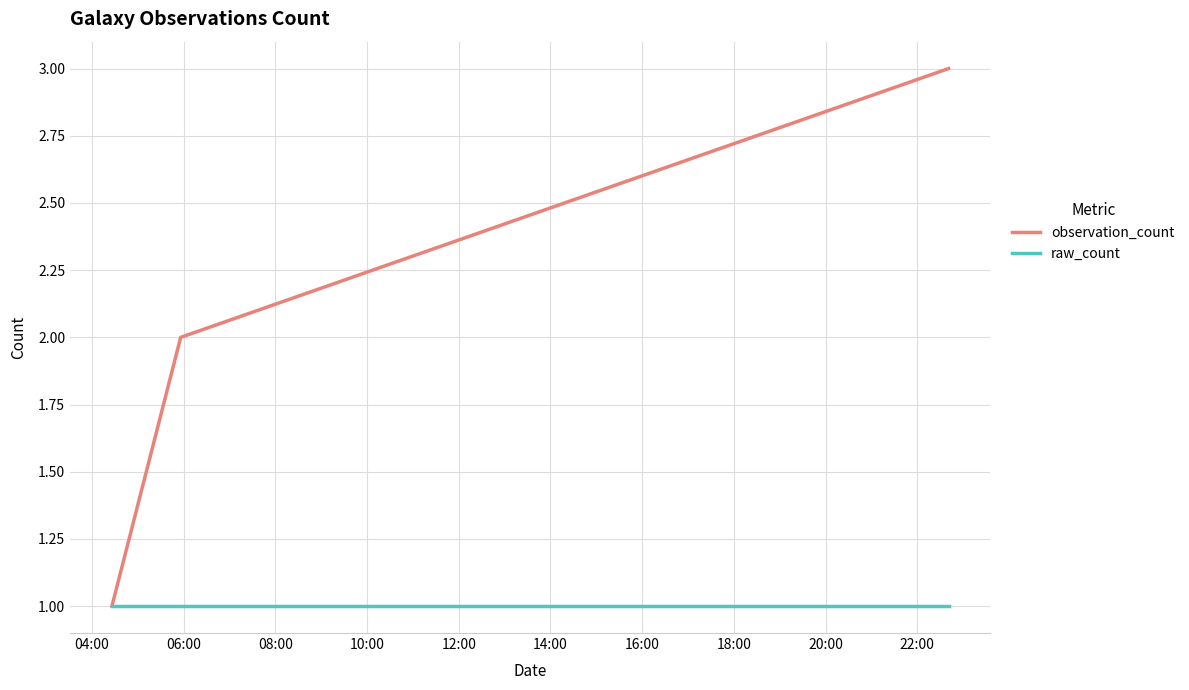

Rank the series by their average value, from lowest to highest.

raw_count, observation_count